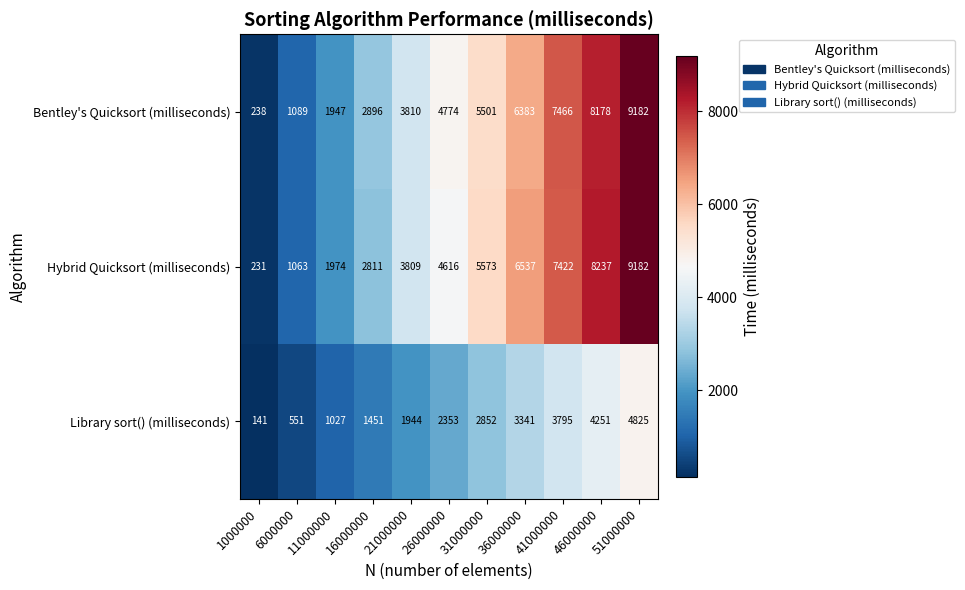

At which category does the chart reach its peak across all series?

51000000